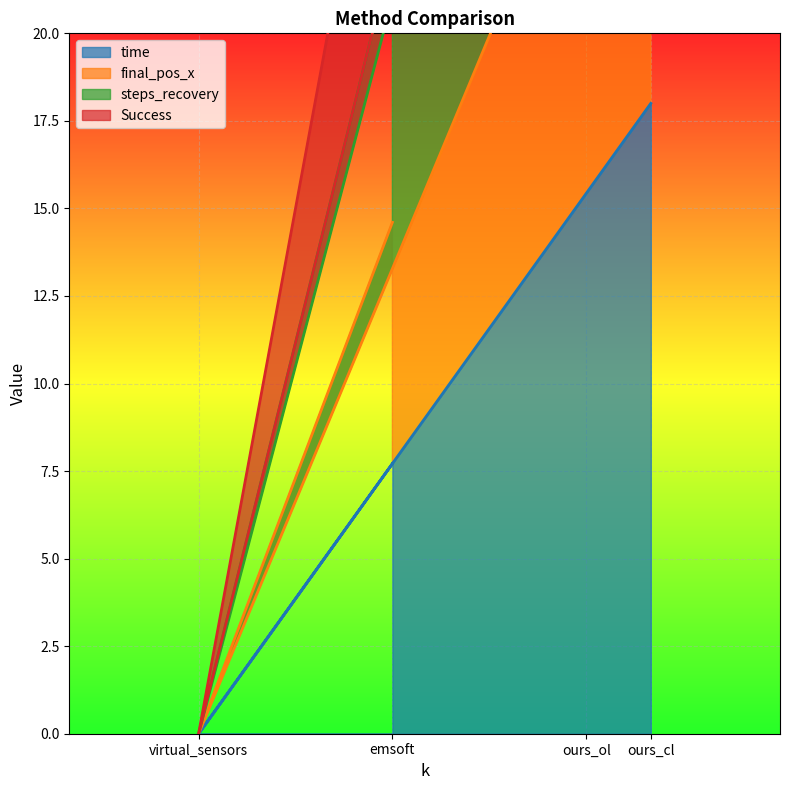

True or false: final_pos_x and time cross at least once.

False